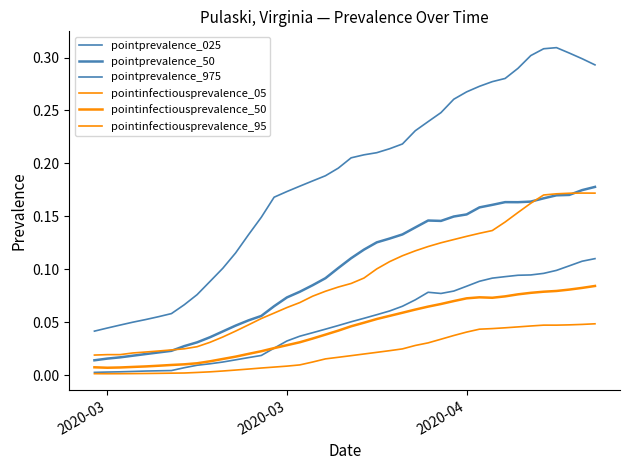

Reading right to left, extract all data points from this chart.

pointprevalence_025: 0.1	0.1	0.1	0.1	0.1	0.1	0.1	0.1	0.1	0.1	0.1	0.1	0.1	0.1	0.1	0.1	0.1	0.1	0.1	0.1	0.0	0.0	0.0	0.0	0.0	0.0	0.0	0.0	0.0	0.0	0.0	0.0	0.0	0.0	0.0	0.0	0.0	0.0	0.0	0.0
pointprevalence_50: 0.2	0.2	0.2	0.2	0.2	0.2	0.2	0.2	0.2	0.2	0.2	0.1	0.1	0.1	0.1	0.1	0.1	0.1	0.1	0.1	0.1	0.1	0.1	0.1	0.1	0.1	0.1	0.1	0.0	0.0	0.0	0.0	0.0	0.0	0.0	0.0	0.0	0.0	0.0	0.0
pointprevalence_975: 0.3	0.3	0.3	0.3	0.3	0.3	0.3	0.3	0.3	0.3	0.3	0.3	0.2	0.2	0.2	0.2	0.2	0.2	0.2	0.2	0.2	0.2	0.2	0.2	0.2	0.2	0.1	0.1	0.1	0.1	0.1	0.1	0.1	0.1	0.1	0.1	0.0	0.0	0.0	0.0
pointinfectiousprevalence_05: 0.0	0.0	0.0	0.0	0.0	0.0	0.0	0.0	0.0	0.0	0.0	0.0	0.0	0.0	0.0	0.0	0.0	0.0	0.0	0.0	0.0	0.0	0.0	0.0	0.0	0.0	0.0	0.0	0.0	0.0	0.0	0.0	0.0	0.0	0.0	0.0	0.0	0.0	0.0	0.0
pointinfectiousprevalence_50: 0.1	0.1	0.1	0.1	0.1	0.1	0.1	0.1	0.1	0.1	0.1	0.1	0.1	0.1	0.1	0.1	0.1	0.1	0.0	0.0	0.0	0.0	0.0	0.0	0.0	0.0	0.0	0.0	0.0	0.0	0.0	0.0	0.0	0.0	0.0	0.0	0.0	0.0	0.0	0.0
pointinfectiousprevalence_95: 0.2	0.2	0.2	0.2	0.2	0.2	0.2	0.1	0.1	0.1	0.1	0.1	0.1	0.1	0.1	0.1	0.1	0.1	0.1	0.1	0.1	0.1	0.1	0.1	0.1	0.1	0.1	0.0	0.0	0.0	0.0	0.0	0.0	0.0	0.0	0.0	0.0	0.0	0.0	0.0